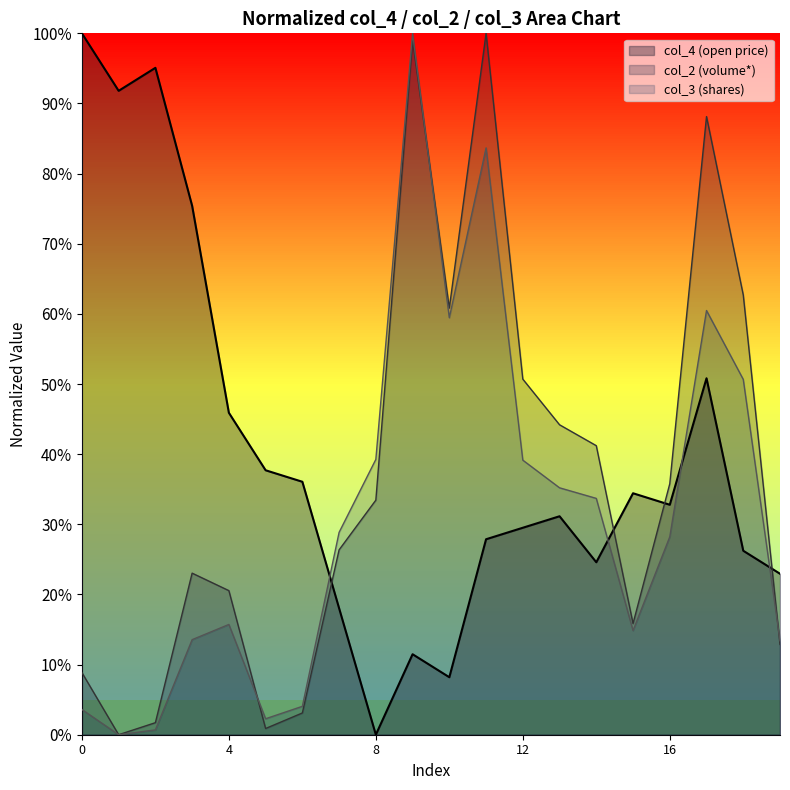

Read the col_3 value at 16.

0.3